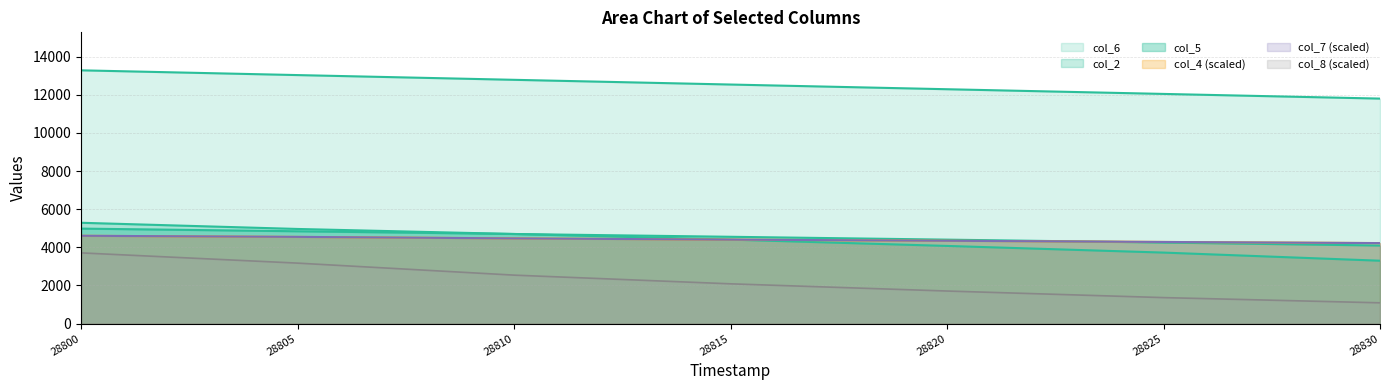

Reading left to right, list all the values displayed in this chart.

col_2: 28800=5290.9	28805=4966.1	28810=4701.9	28815=4406.8	28820=4075.7	28825=3726.7	28830=3299.6
col_4: 28800=4608.0	28805=4549.5	28810=4473.0	28815=4405.5	28820=4347.0	28825=4284.0	28830=4225.5
col_5: 28800=4984.7	28805=4845.2	28810=4702.1	28815=4555.6	28820=4405.8	28825=4252.8	28830=4097.0
col_6: 28800=13287.1	28805=13037.8	28810=12789.4	28815=12542.1	28820=12295.6	28825=12049.6	28830=11804.3
col_7: 28800=4608.7	28805=4550.7	28810=4470.9	28815=4406.8	28820=4347.0	28825=4283.7	28830=4224.5
col_8: 28800=3711.0	28805=3174.0	28810=2544.0	28815=2088.0	28820=1710.0	28825=1365.0	28830=1092.0